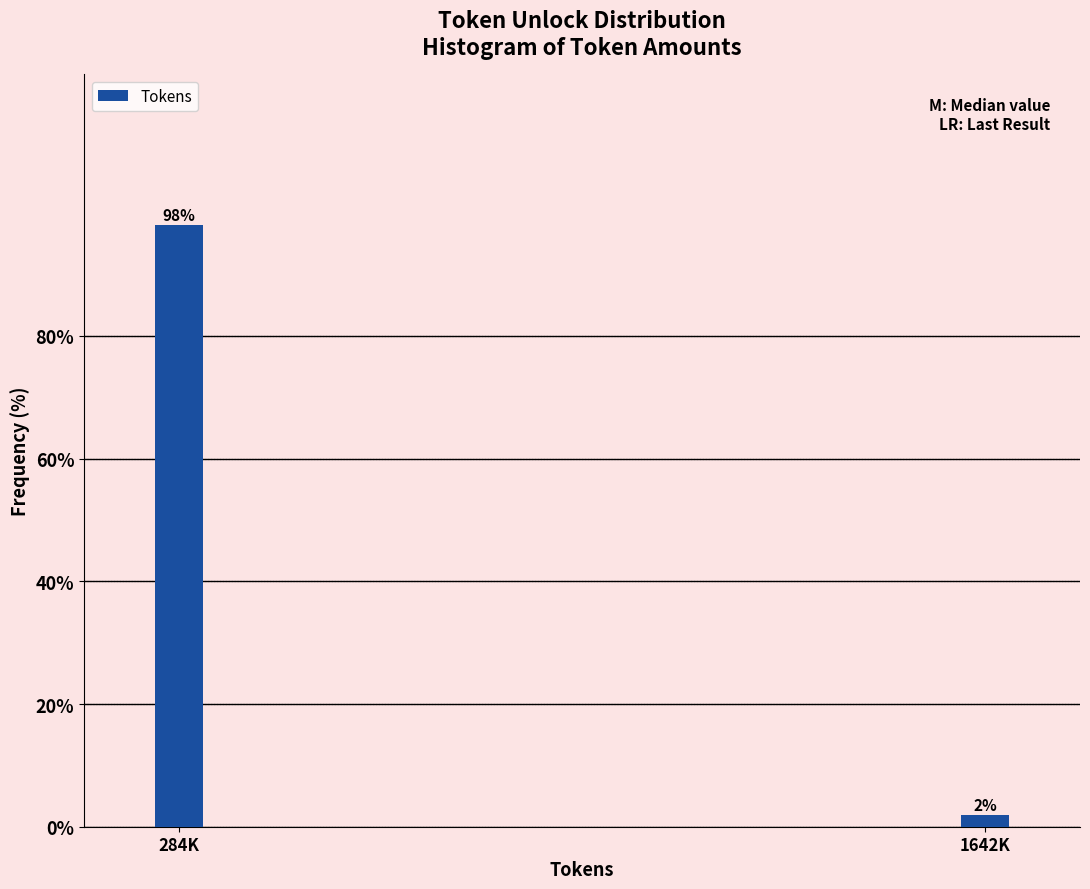

What position from the right is 284K?

2